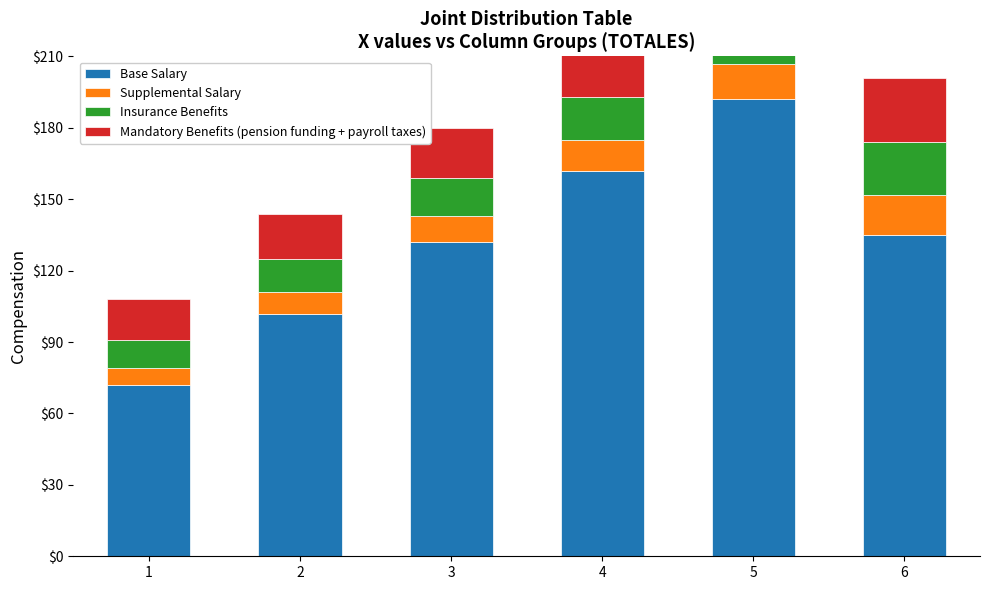

What is the approximate value of Base Salary at 6?

135